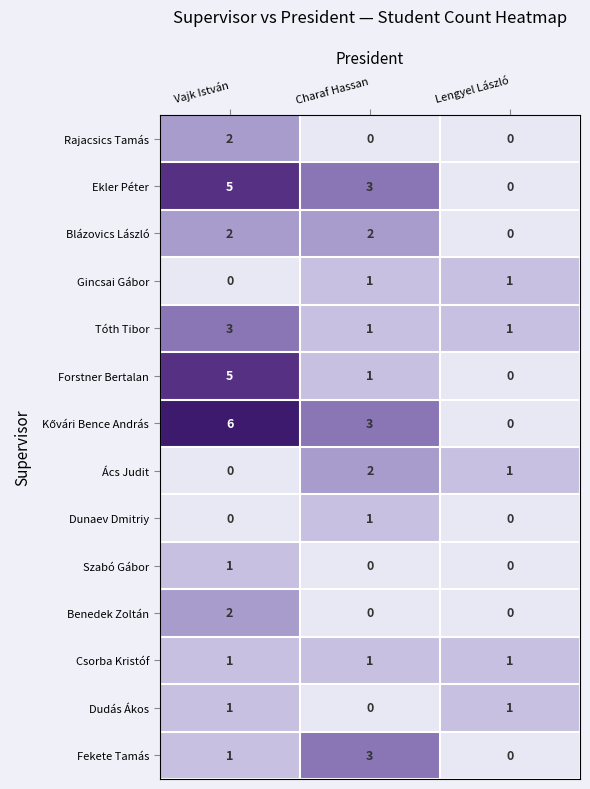

What is the spread (max minus min) of values at Vajk István?

6